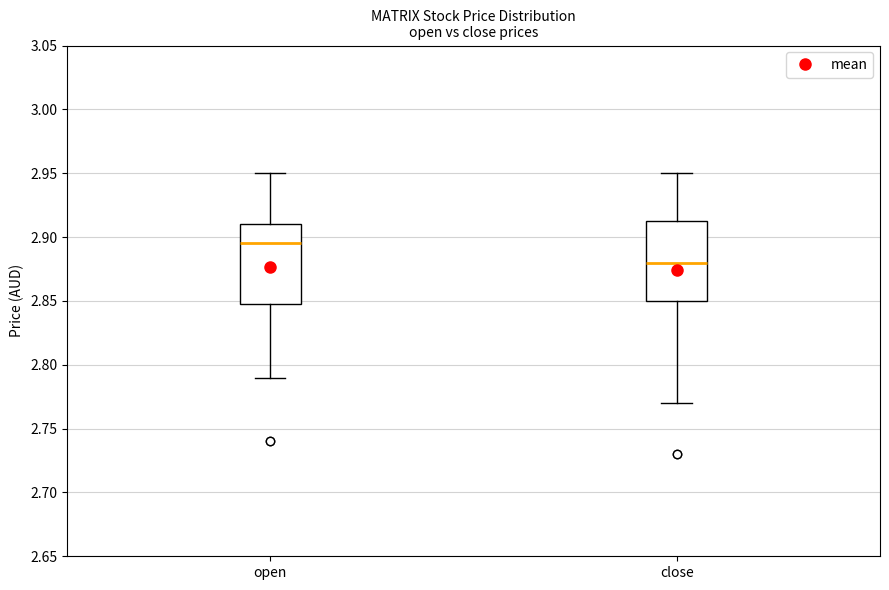

Reading left to right, transcribe this box plot: for each box, give where its median line is, the range the box spans, and where its two whiskers end, as read against the y-axis. The values are not printed on the chart, so give them approximately, as read against the axis.

open: median 2.895, box 2.850 to 2.910, whiskers 2.790 to 2.950
close: median 2.880, box 2.850 to 2.915, whiskers 2.770 to 2.950